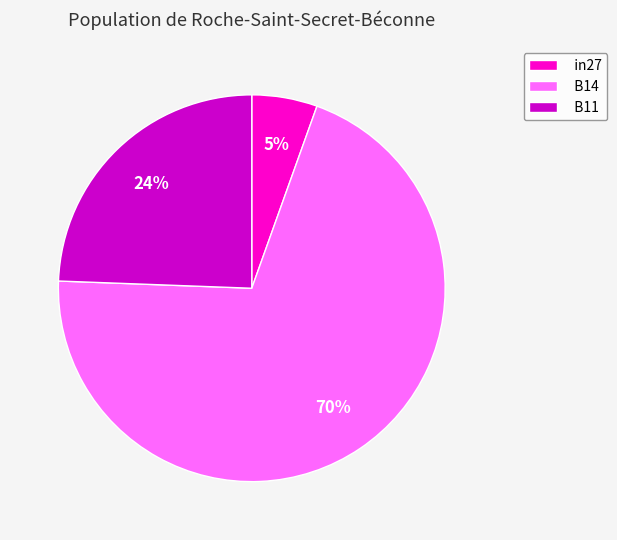

Do B11 and in27 together represent more than half of the pie?

No